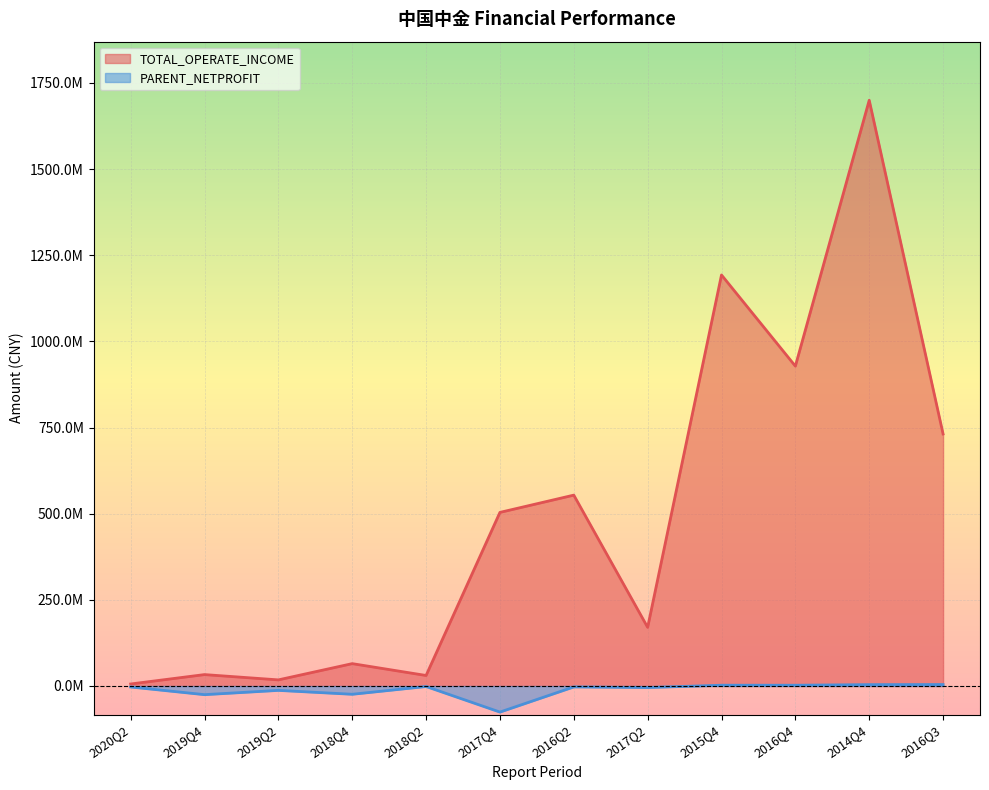

Reading left to right, list all the values displayed in this chart.

TOTAL_OPERATE_INCOME: 2020Q2=5799870.7	2019Q4=33097399.2	2019Q2=17734223.4	2018Q4=64881414.7	2018Q2=30500088.3	2017Q4=503737895.6	2016Q2=553843134.0	2017Q2=170158089.8	2015Q4=1192678876.7	2016Q4=928199361.4	2014Q4=1699664264.8	2016Q3=731345090.9
PARENT_NETPROFIT: 2020Q2=-2860327.3	2019Q4=-25137274.4	2019Q2=-12730889.0	2018Q4=-24027995.0	2018Q2=-1497117.5	2017Q4=-75704289.1	2016Q2=-2683377.3	2017Q2=-4537927.7	2015Q4=2252502.1	2016Q4=2205348.1	2014Q4=3914633.3	2016Q3=4189745.3